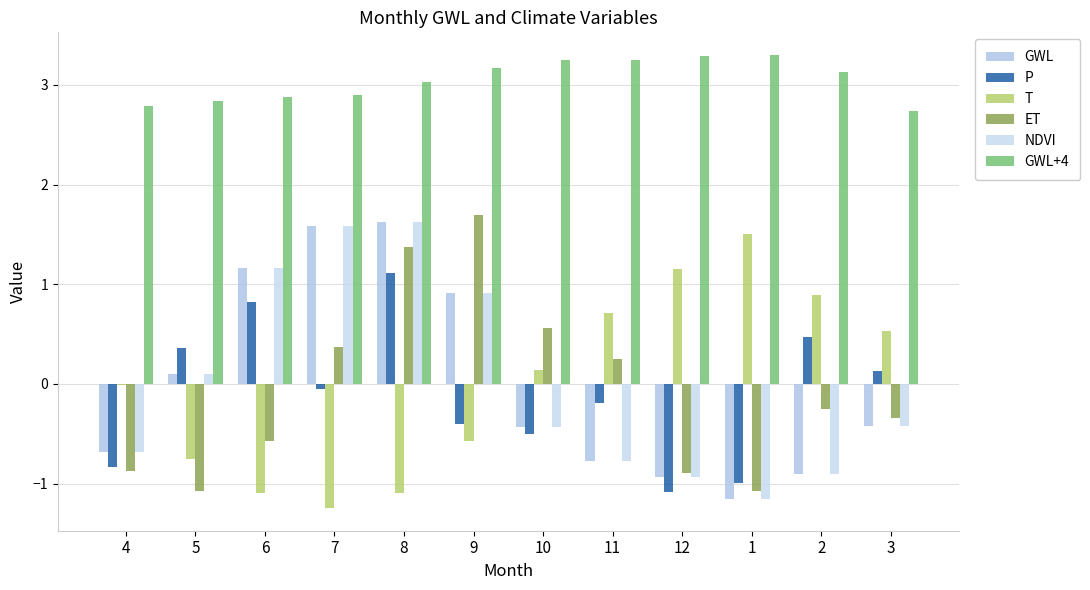

What is the smallest value displayed?

-1.2